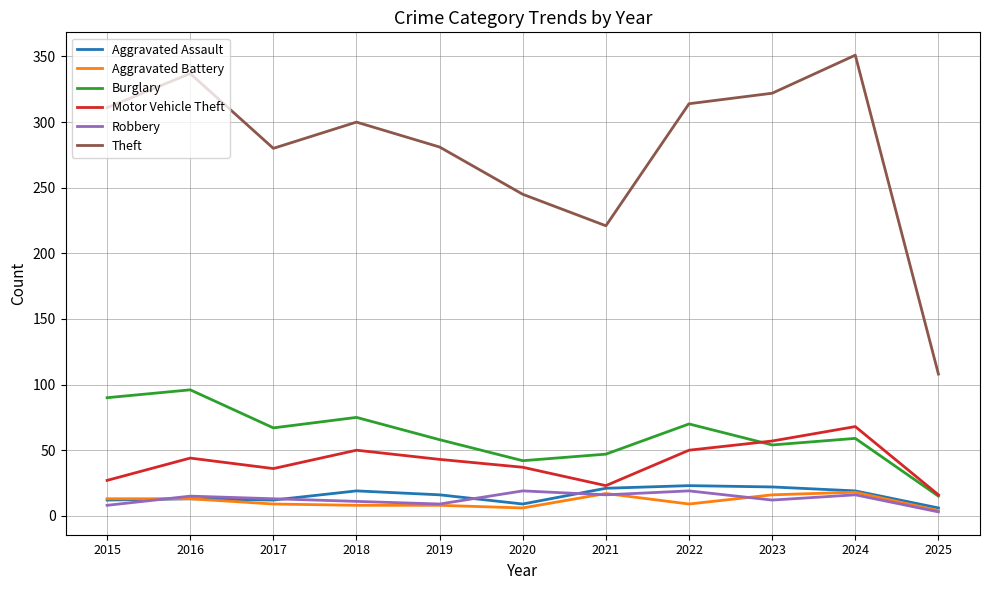

What is the highest value of the Motor Vehicle Theft series?

68